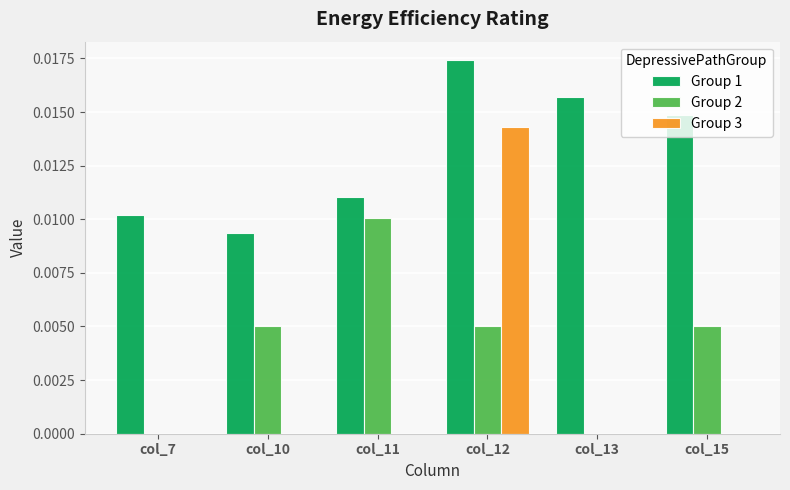

What are all the series names shown in the legend?

Group 1, Group 2, Group 3